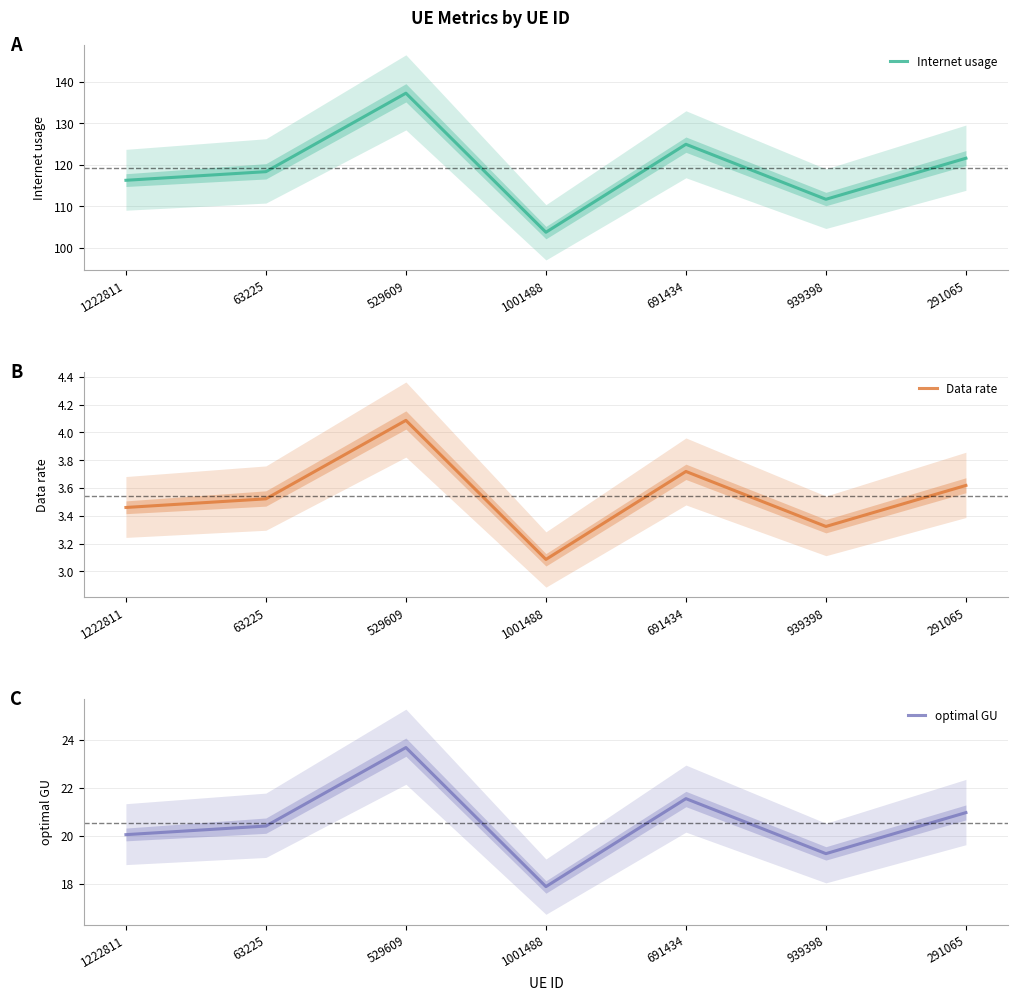

True or false: optimal GU and Internet usage intersect in this chart.

False